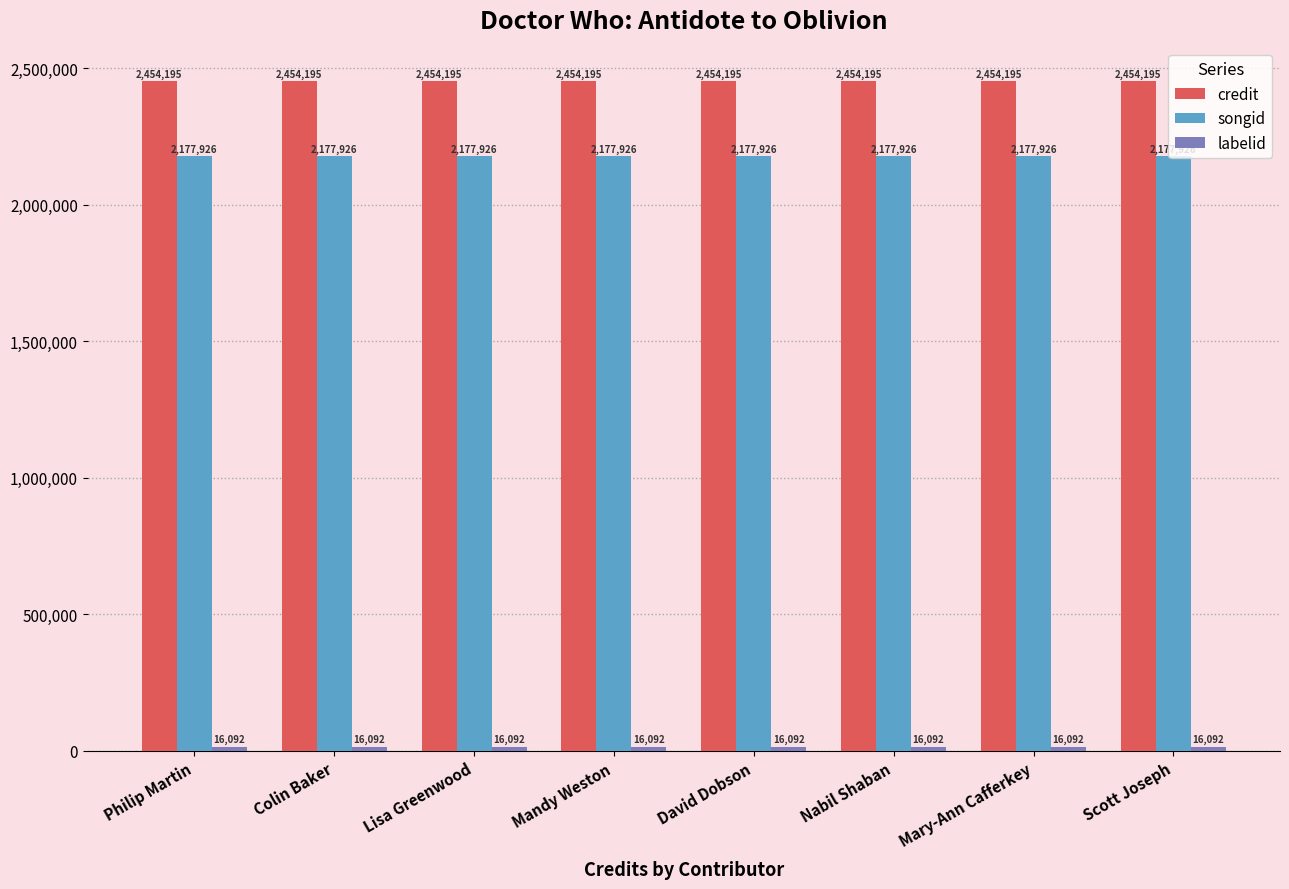

What is the average value of the songid series?

2177926